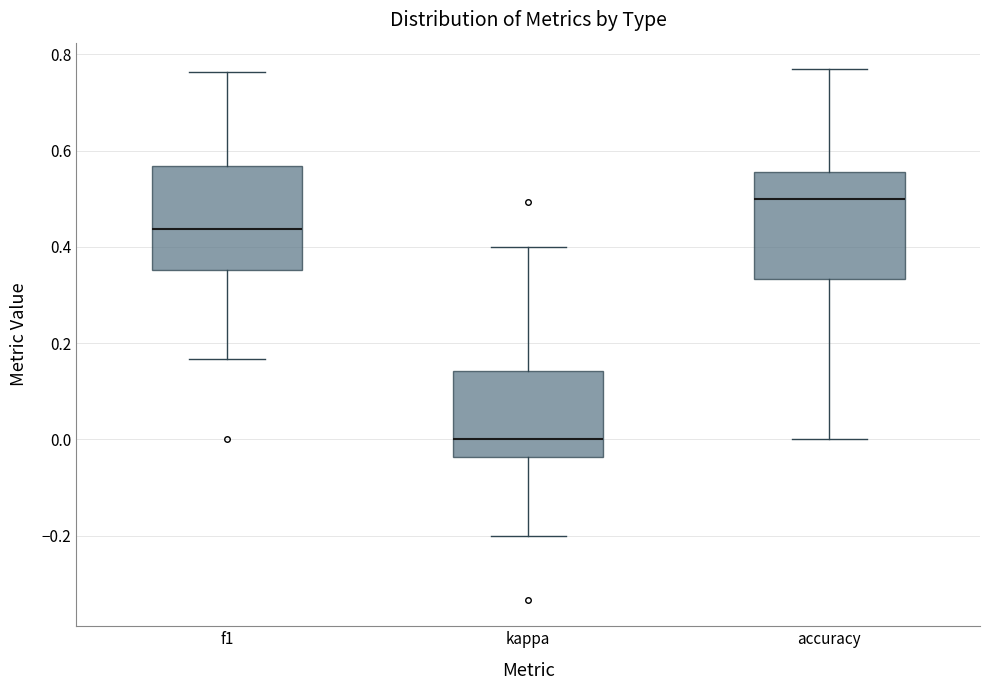

Reading left to right, transcribe this box plot: for each box, give where its median line is, the range the box spans, and where its two whiskers end, as read against the y-axis. The values are not printed on the chart, so give them approximately, as read against the axis.

f1: median 0.44, box 0.36 to 0.56, whiskers 0.16 to 0.76
kappa: median 0.00, box -0.04 to 0.14, whiskers -0.20 to 0.40
accuracy: median 0.50, box 0.34 to 0.56, whiskers 0.00 to 0.76